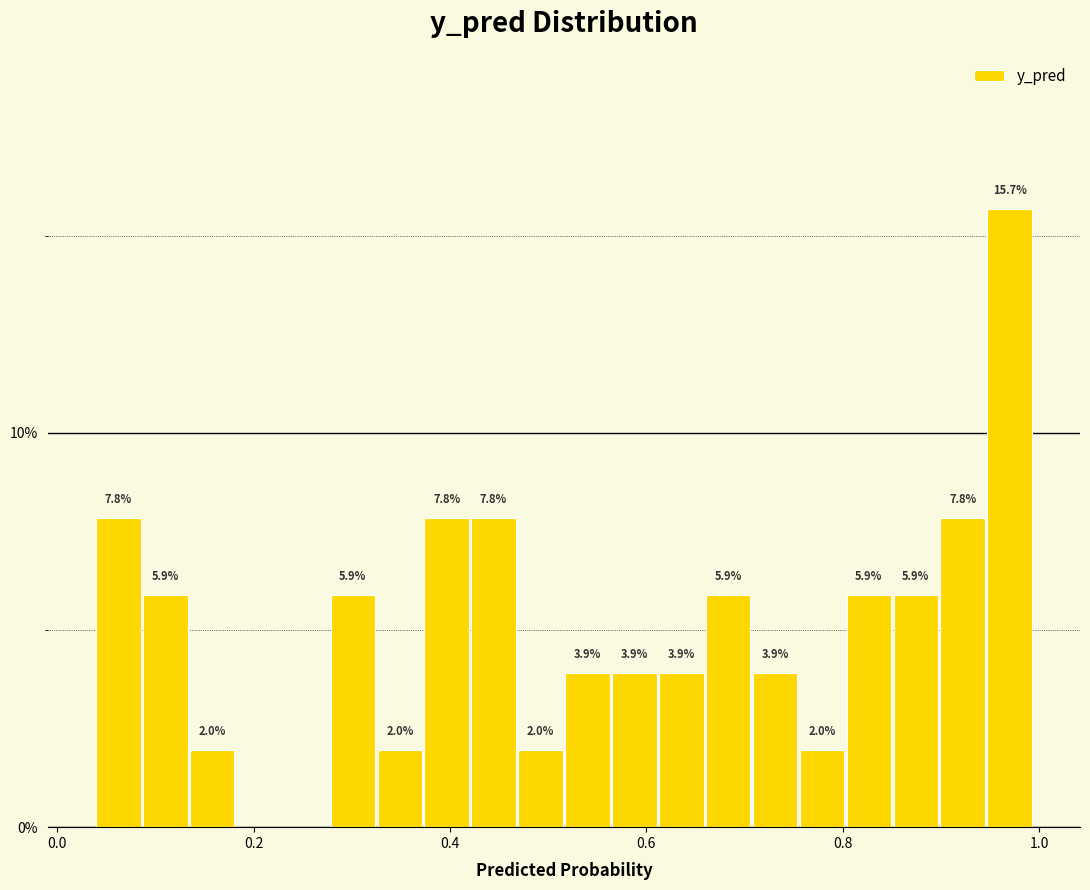

Around what value on the x-axis is the tallest bar? Give the approximate position of its centre, as read against the axis.

0.98